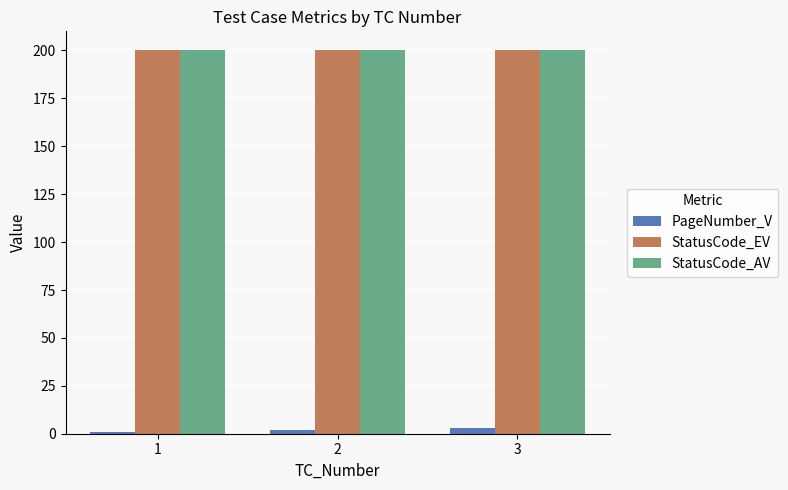

Reading left to right, list all the values displayed in this chart.

PageNumber_V: 1	2	3
StatusCode_EV: 200	200	200
StatusCode_AV: 200	200	200